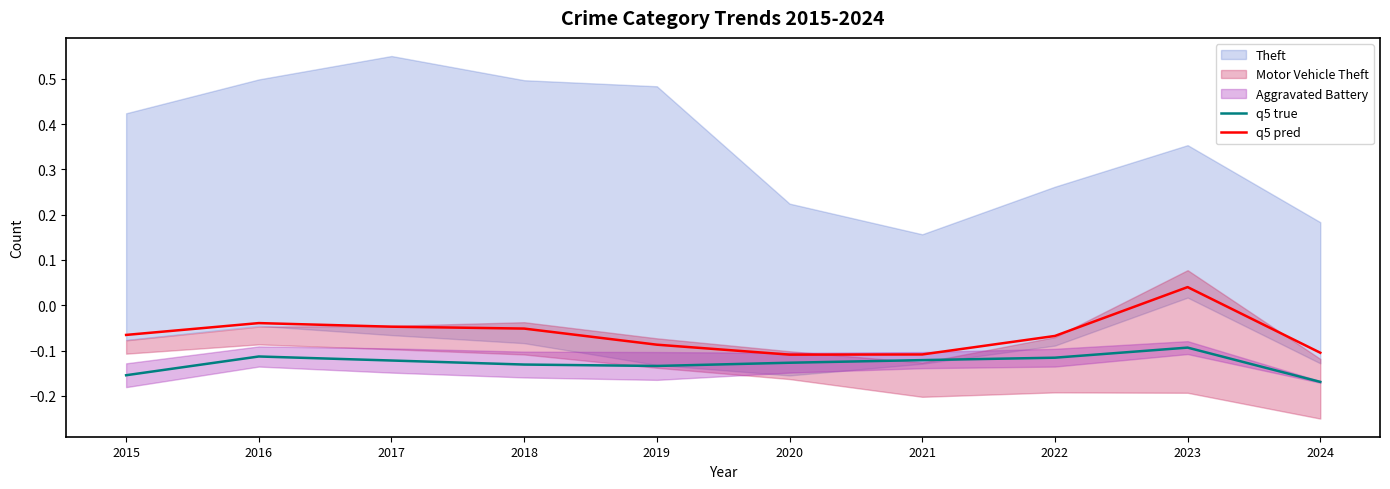

Which category has the lowest value across all series?

2024